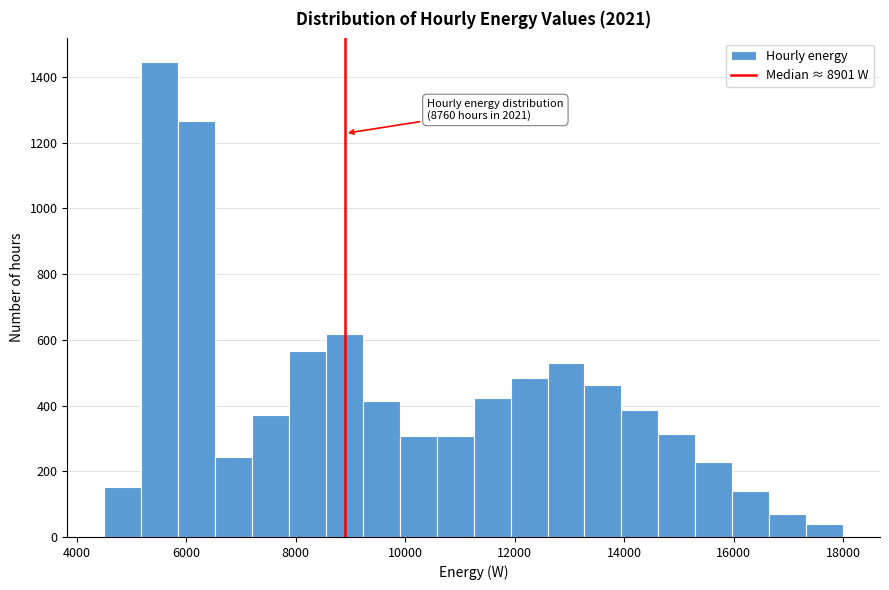

Around what value on the x-axis is the tallest bar? Give the approximate position of its centre, as read against the axis.

5600